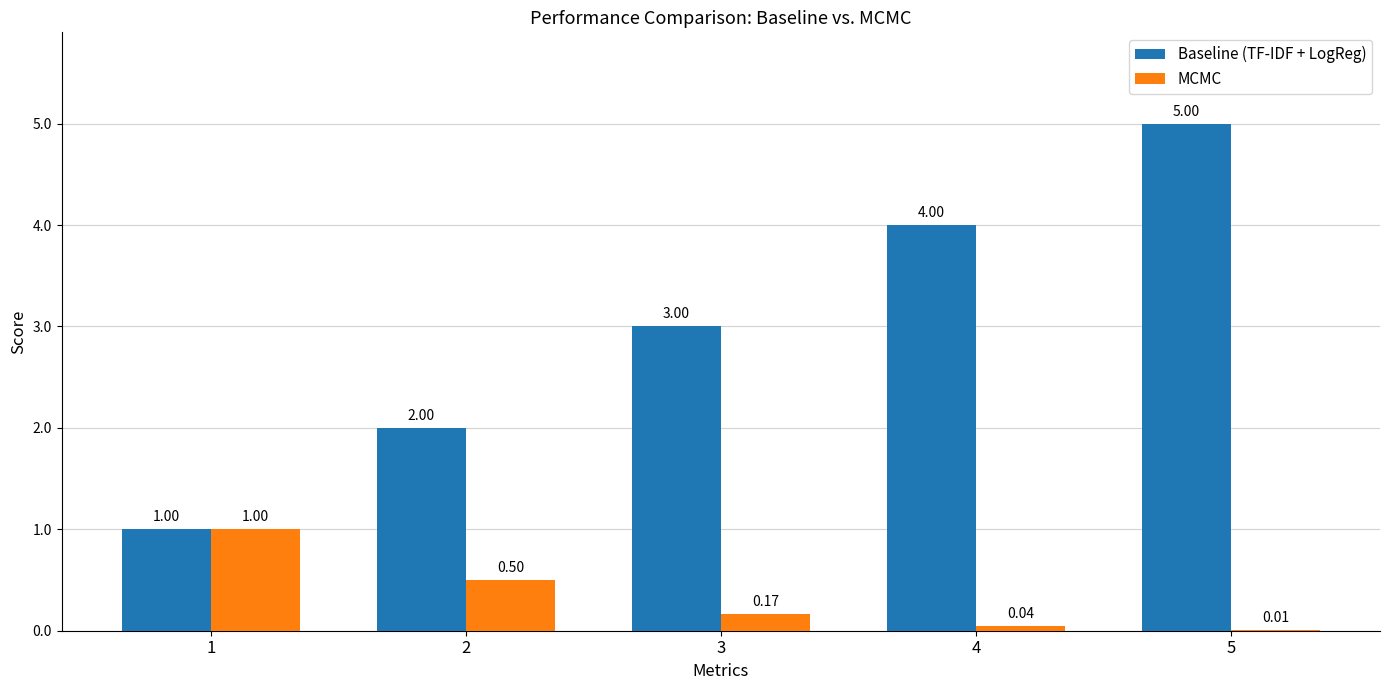

Are the bars grouped side by side (vs. stacked)?

Yes